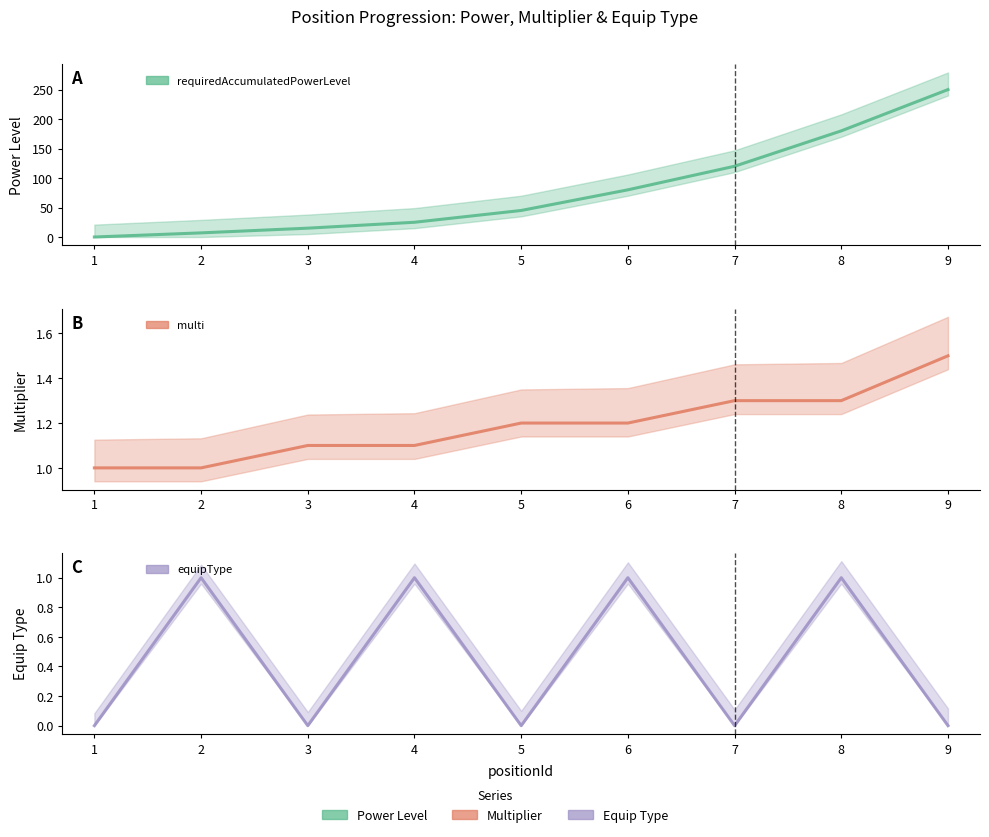

Which category has the lowest value across all series?

1